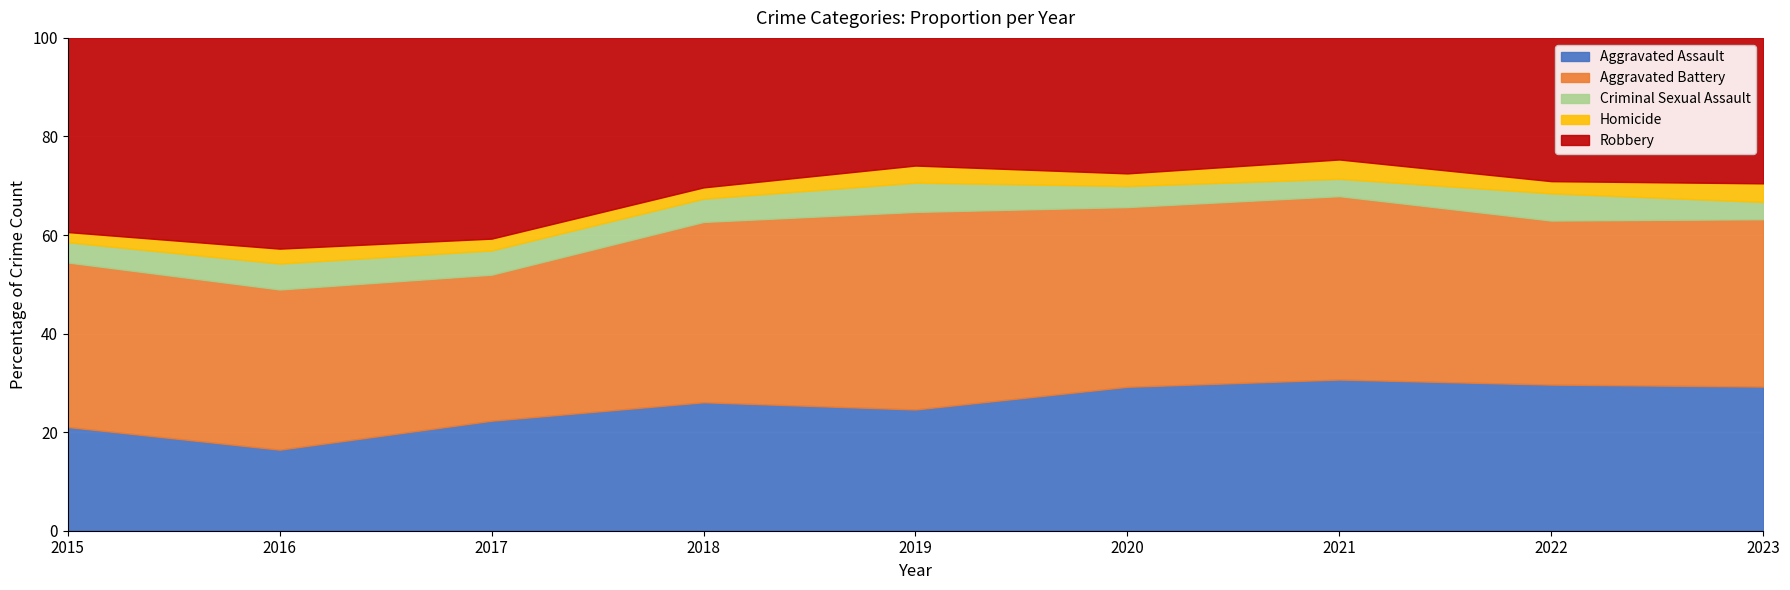

Rank the series by their maximum value, from highest to lowest.

Robbery, Aggravated Battery, Aggravated Assault, Criminal Sexual Assault, Homicide